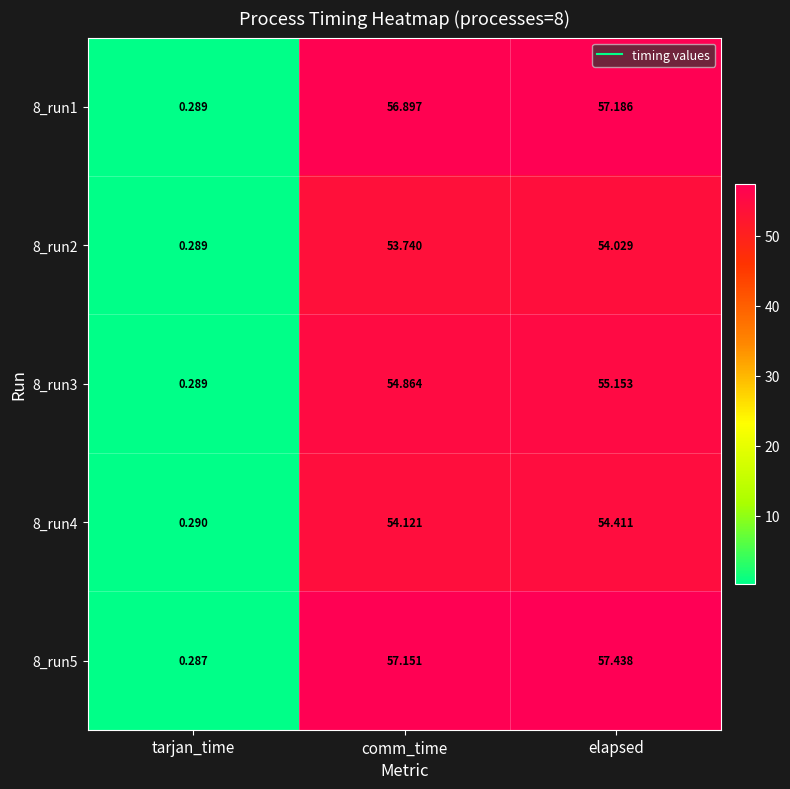

At which category does the chart reach its peak across all series?

elapsed